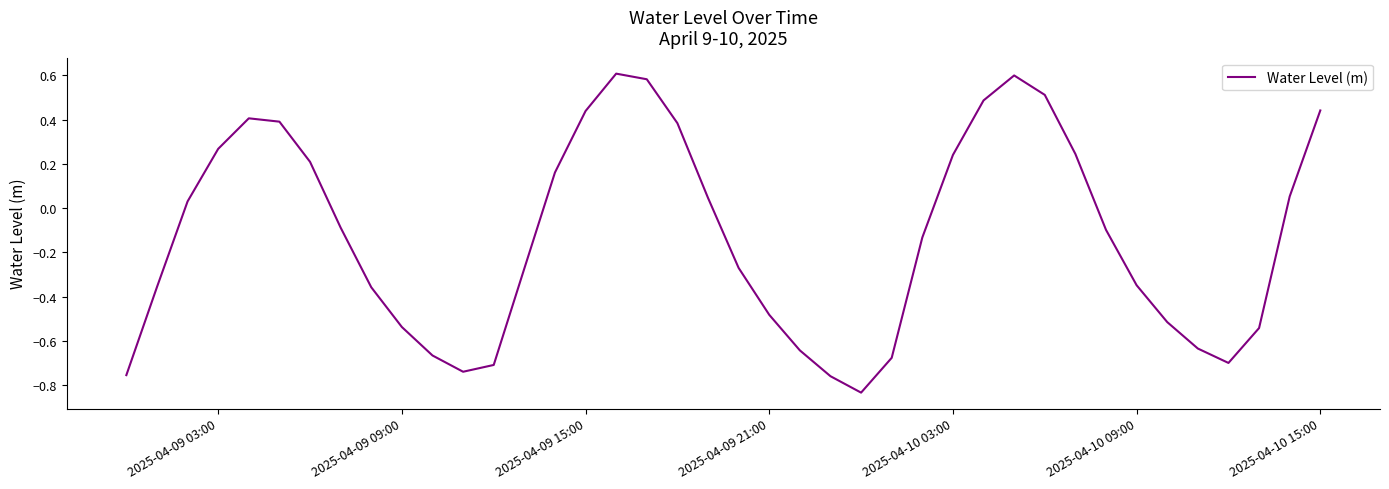

The value at 2025-04-09 09:00 is -0.8. True or false?

False